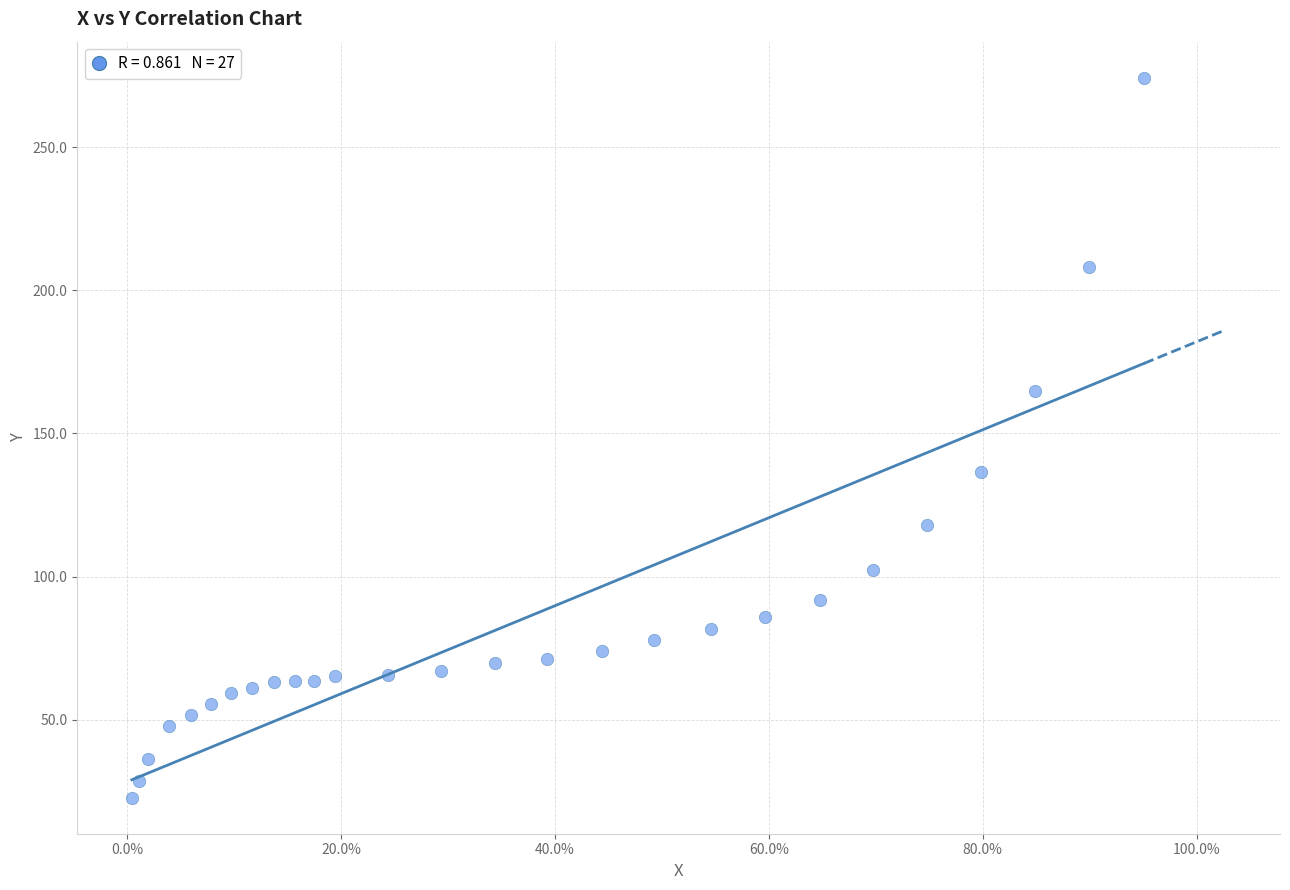

What Y value in the scatter plot is closest to 148?

136.5